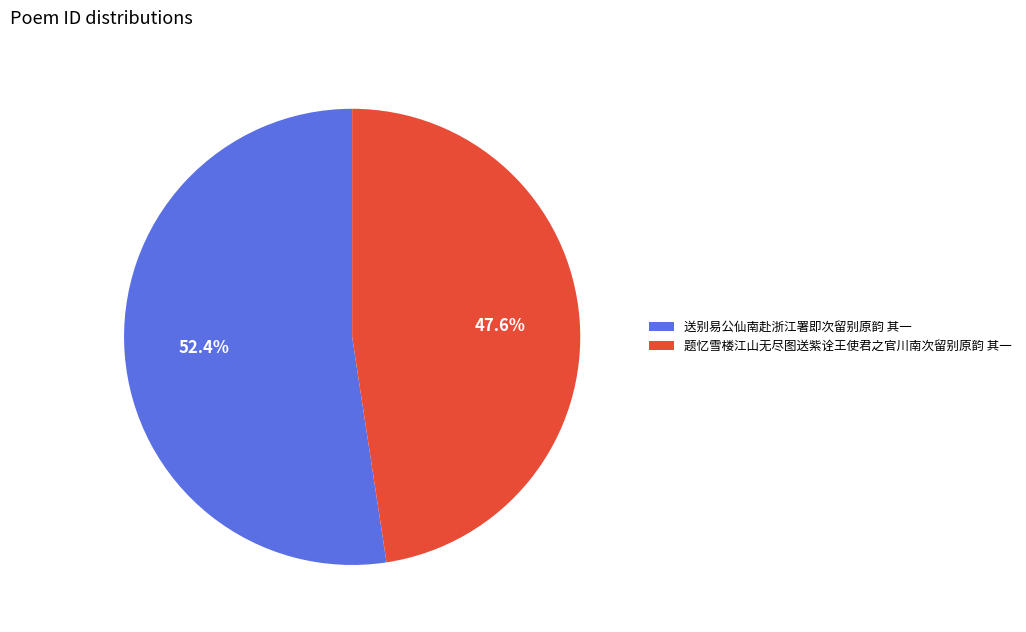

Count the number of slices in the pie.

2